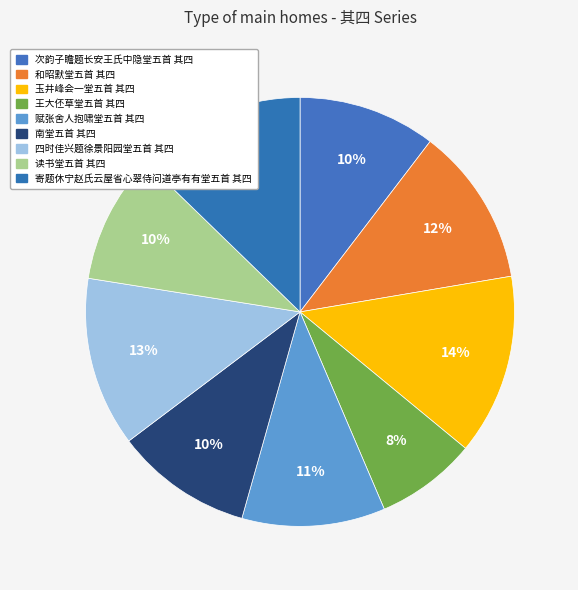

Is there a majority slice in this chart?

No